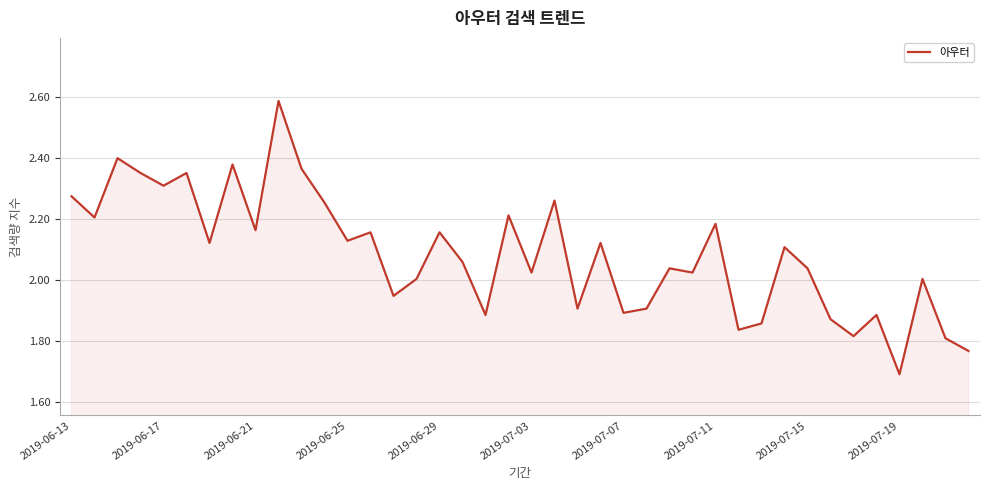

What is the difference between the maximum and minimum values?

0.9